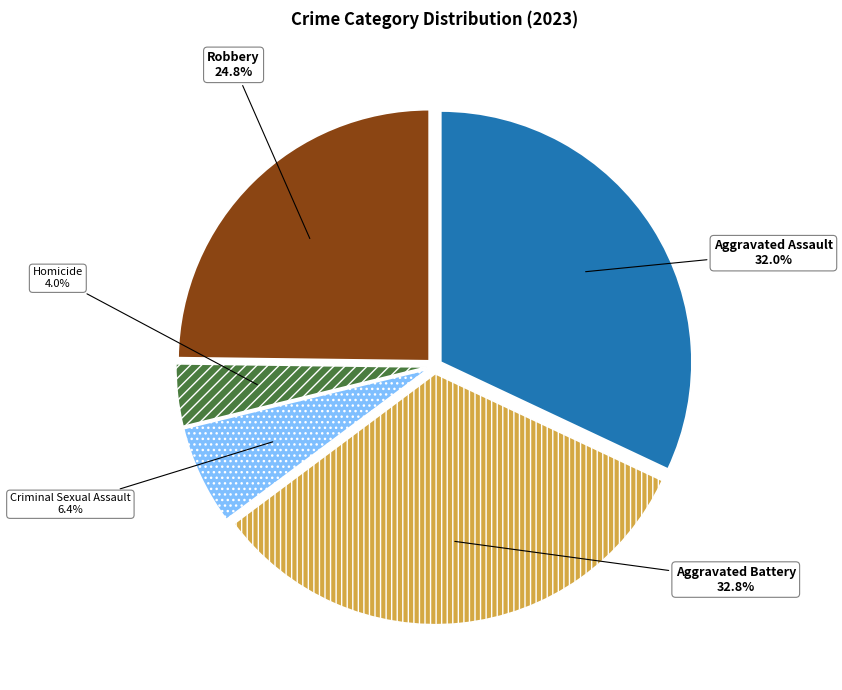

How many slices are in this pie chart?

5